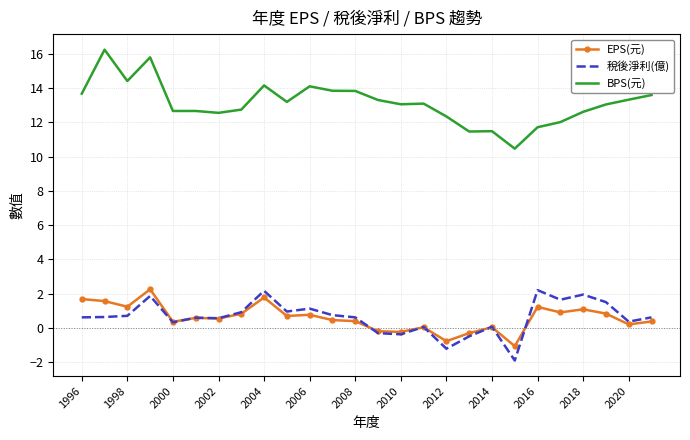

Which series has the largest total across all categories?

BPS(元)